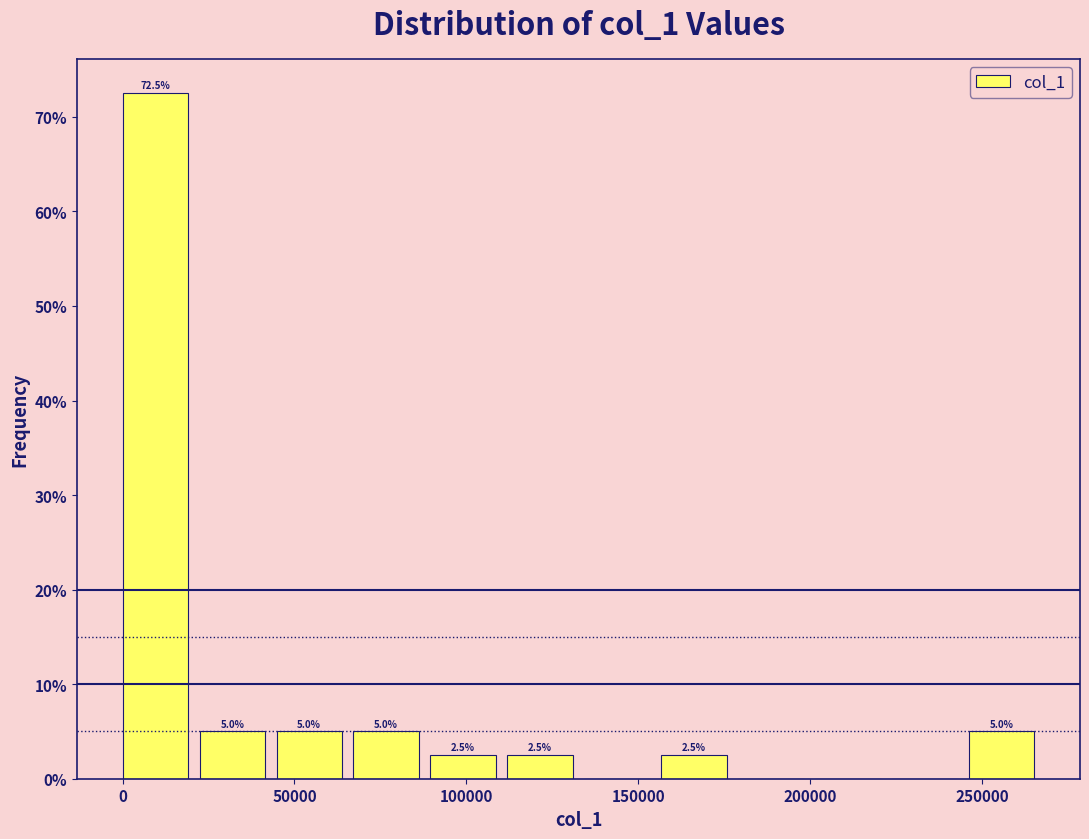

Over which range of the x-axis is the bar tallest?

0 to 20000